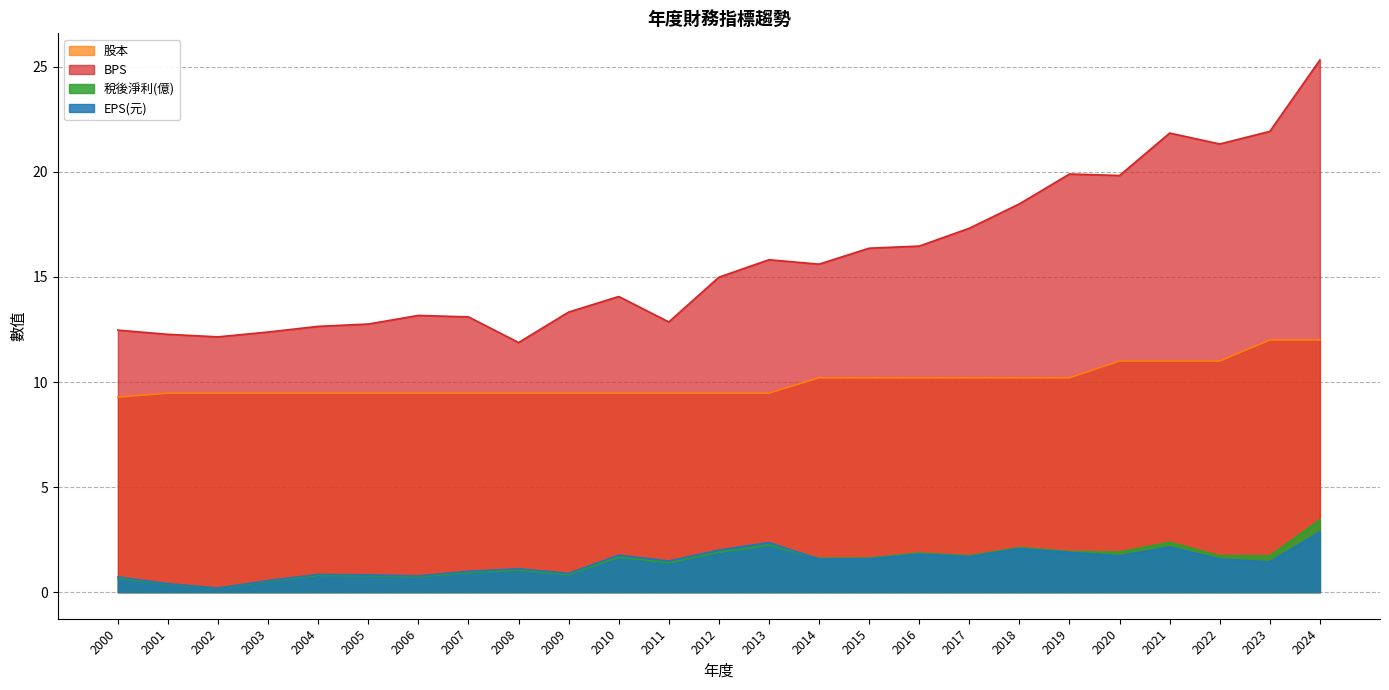

What is the approximate value of 稅後淨利(億) at 2007?

0.9